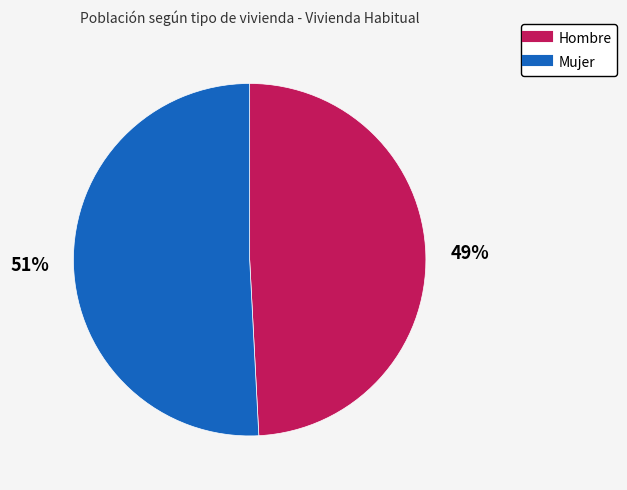

Count the number of slices in the pie.

2